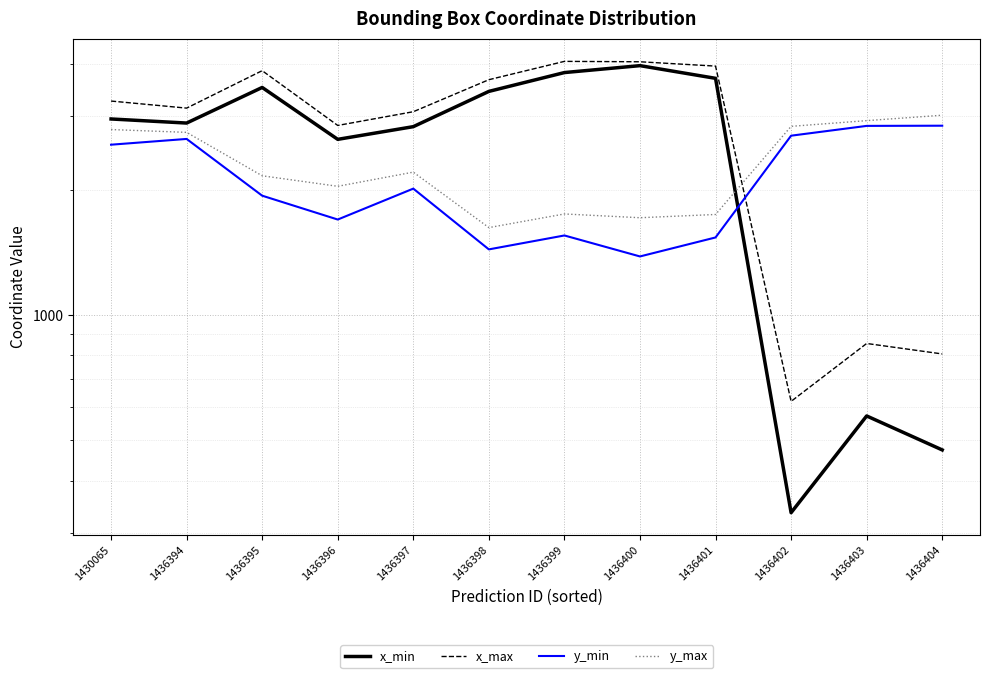

Does the chart have visible grid lines?

Yes